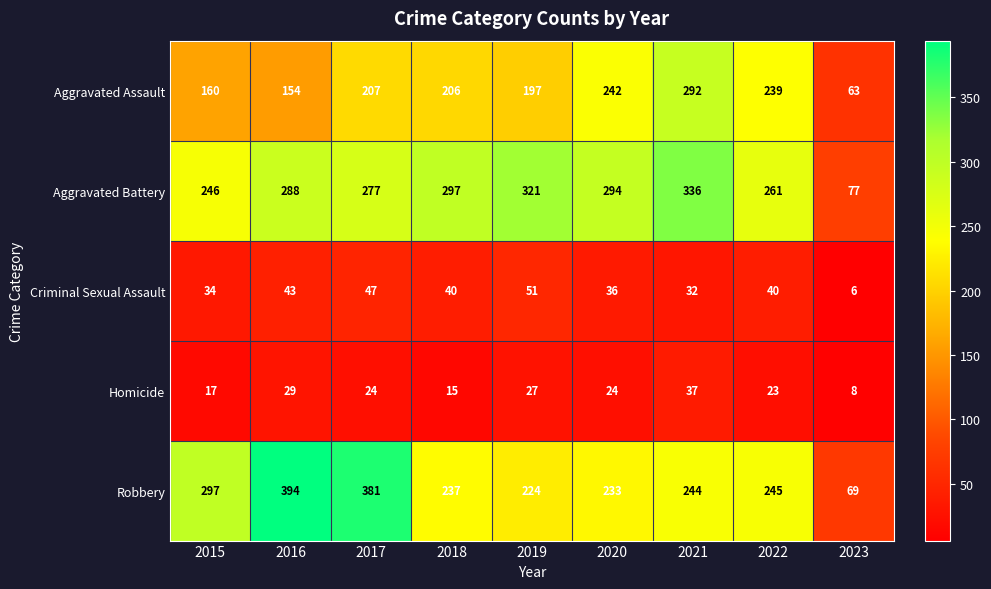

The value of Aggravated Battery at 2015 is 246. True or false?

True